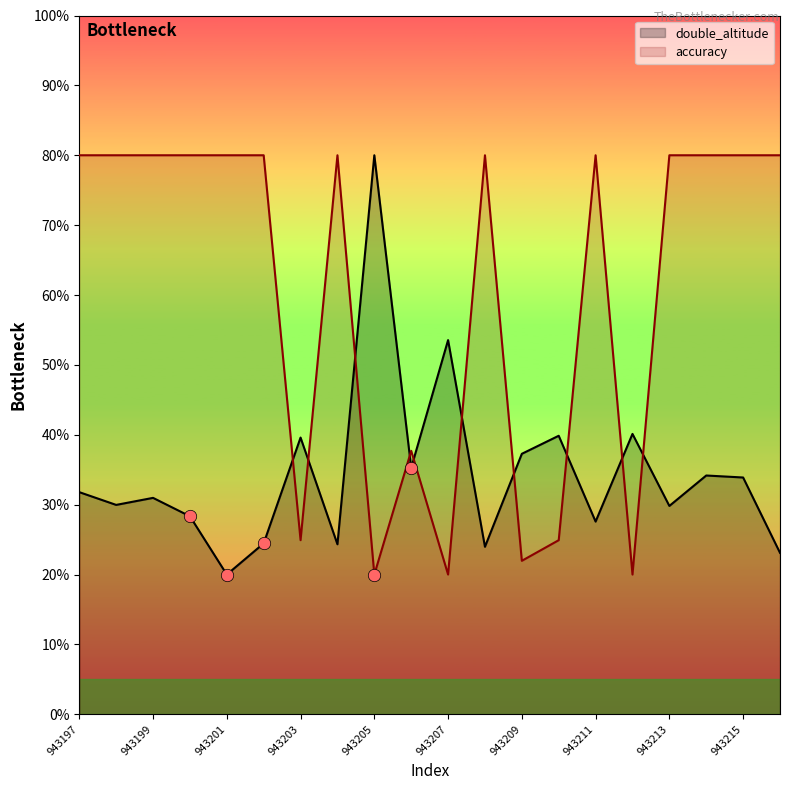

At which category is the sum across all series the highest?

943214